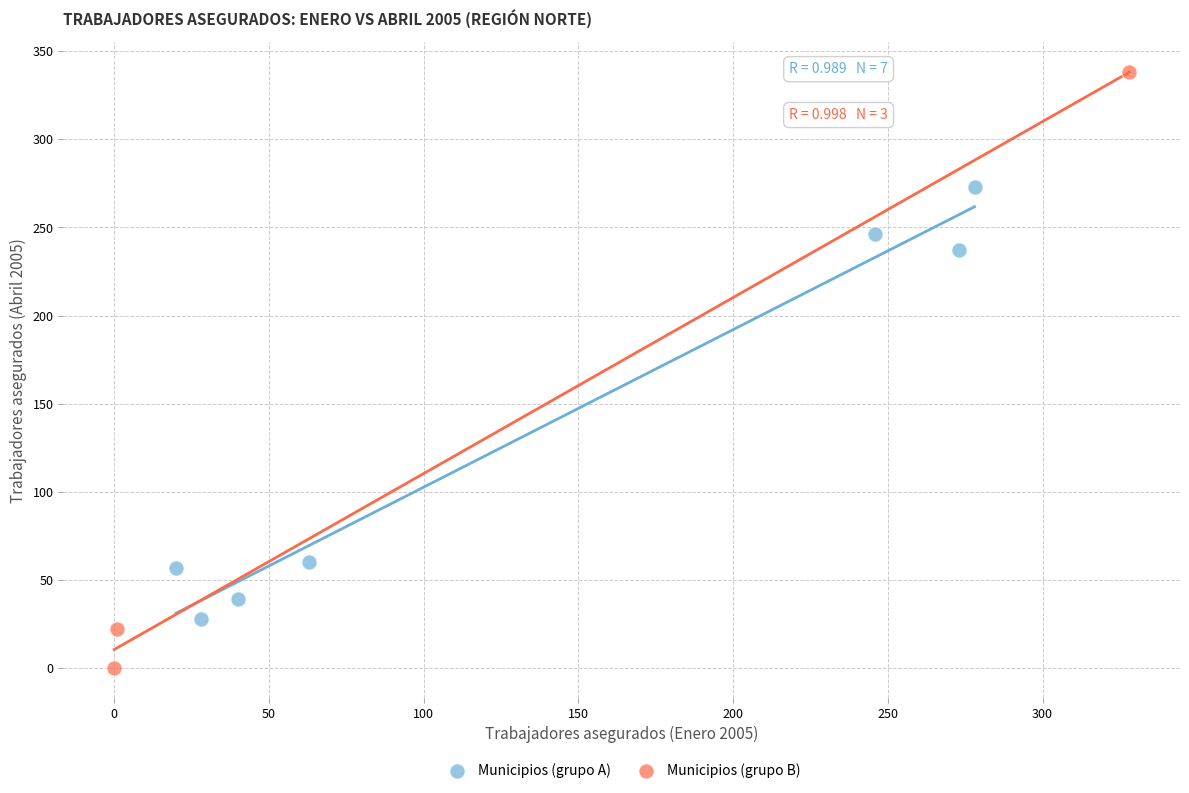

Which series reaches the maximum Y coordinate?

Municipios (grupo B)